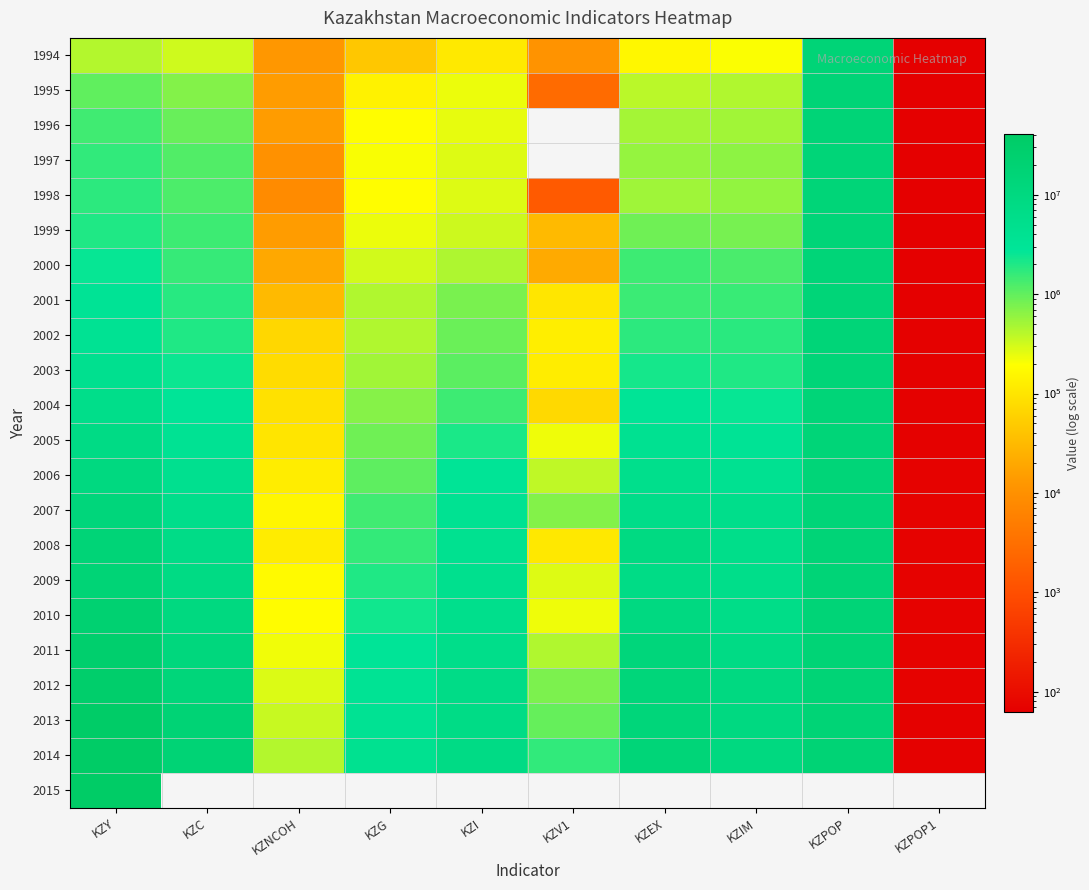

The 2006 series shows 211934.9 at KZG. True or false?

False